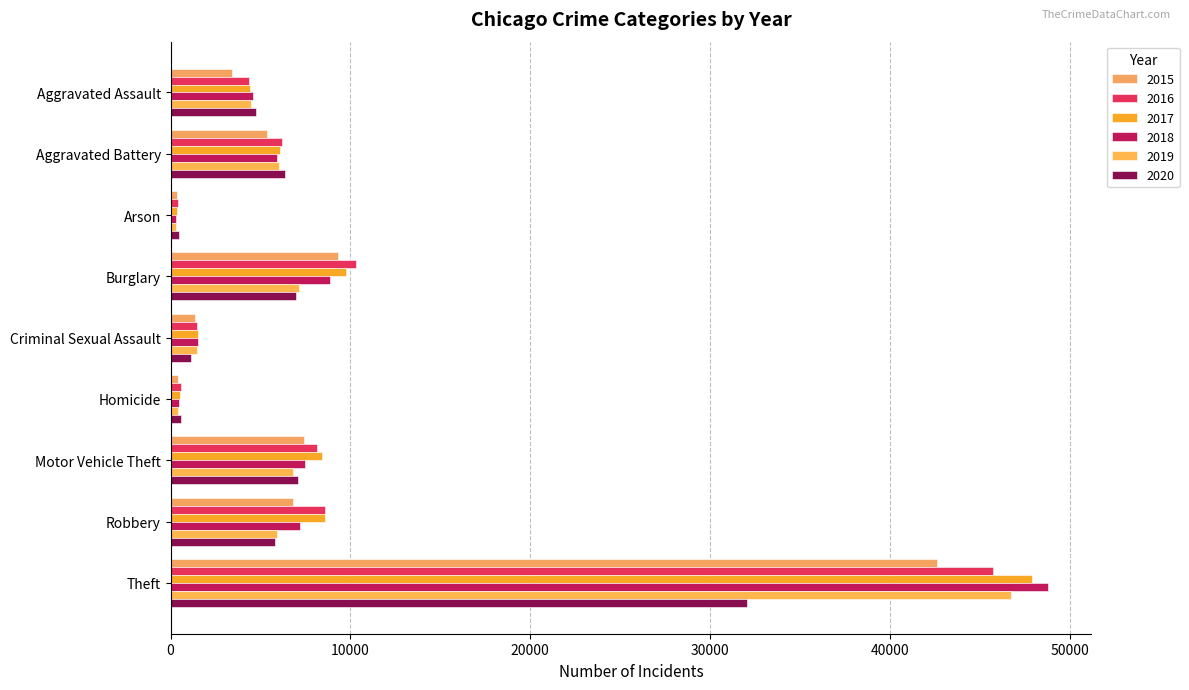

Reading right to left, transcribe all the data shown in this chart.

2015: 42602	6824	7445	392	1339	9289	330	5357	3398
2016: 45722	8559	8153	565	1447	10298	394	6207	4333
2017: 47872	8562	8391	533	1537	9736	346	6073	4437
2018: 48765	7211	7457	440	1548	8859	279	5931	4599
2019: 46757	5899	6792	391	1495	7157	275	6024	4474
2020: 32026	5779	7111	603	1160	6947	445	6342	4731